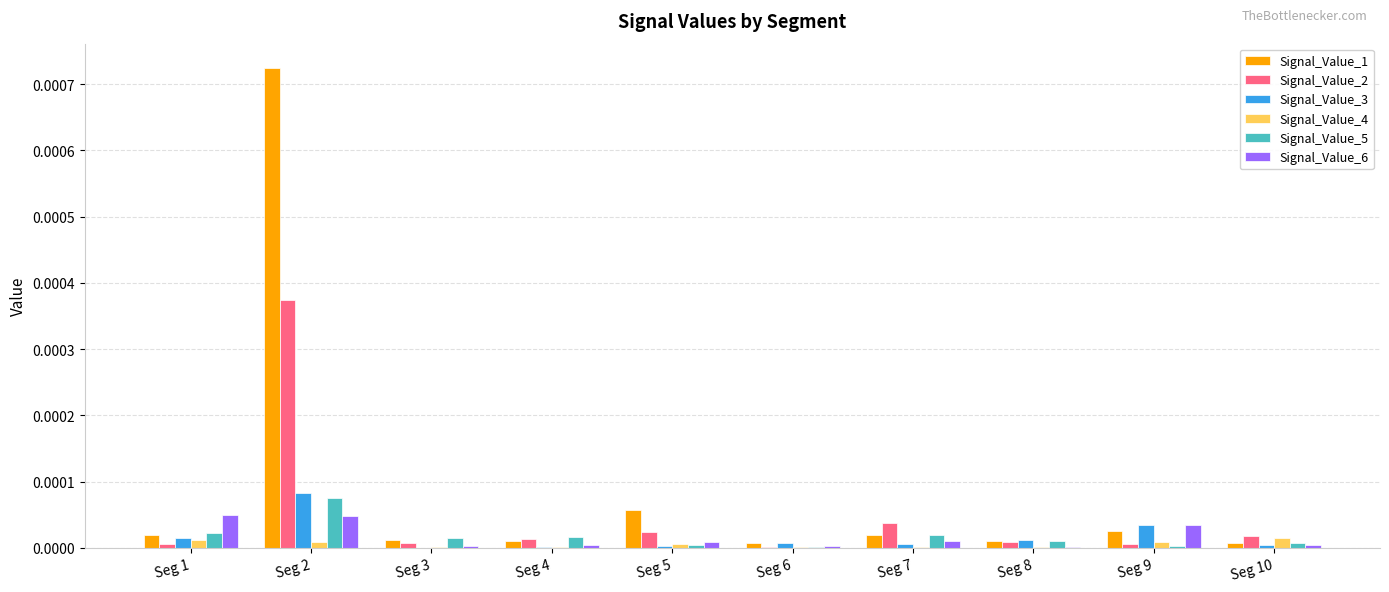

True or false: Signal_Value_4 has a value of 0.0 at Seg 6.

True